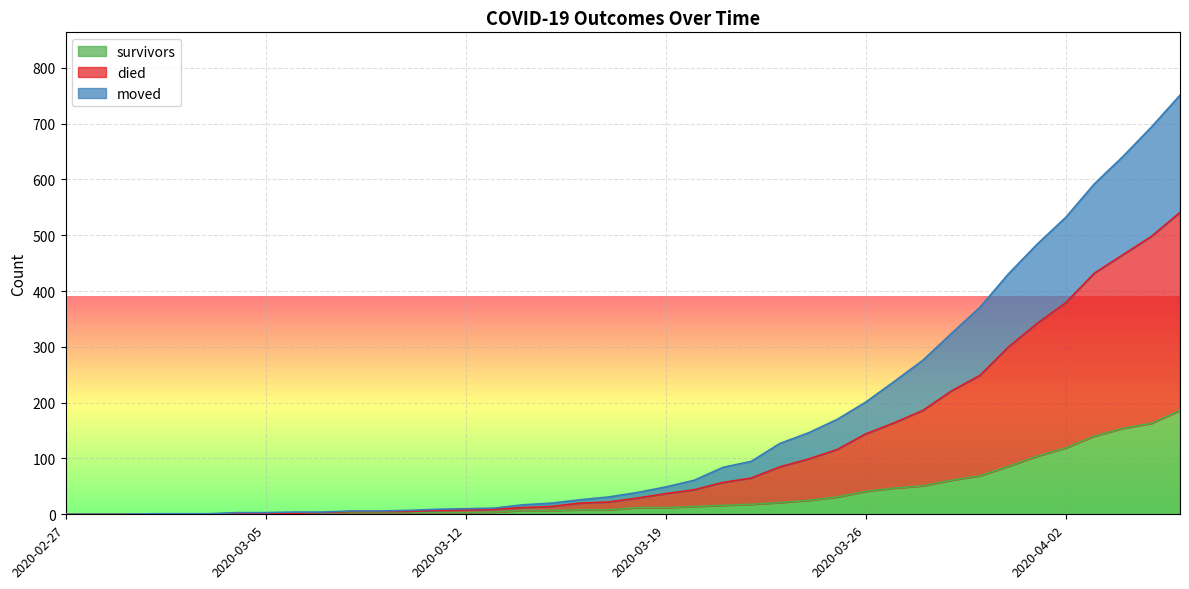

What is the label of the 27th point from the left?

2020-03-24